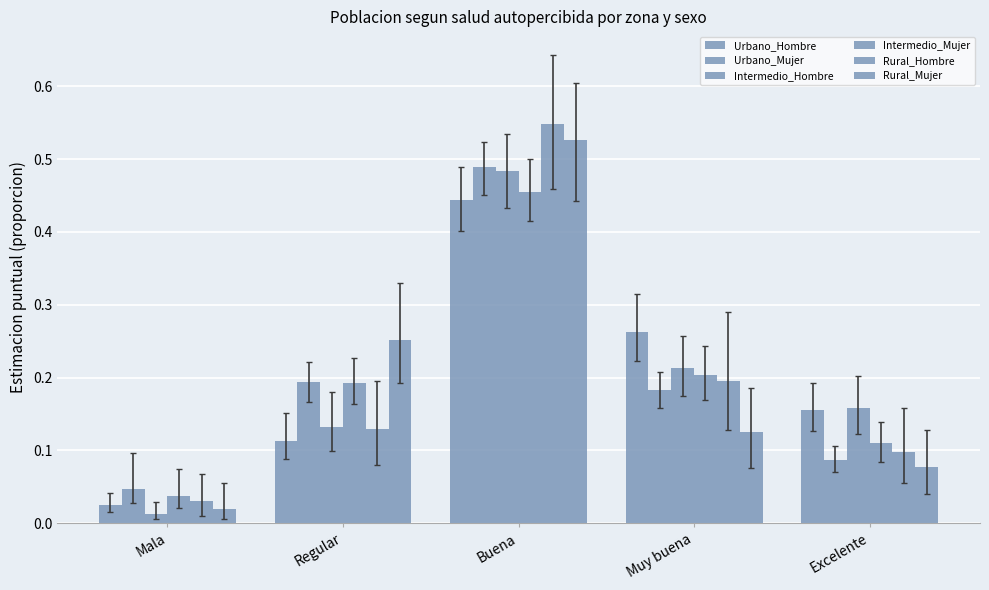

Rank the series at Regular from highest to lowest value.

Rural_Mujer, Urbano_Mujer, Intermedio_Mujer, Intermedio_Hombre, Rural_Hombre, Urbano_Hombre